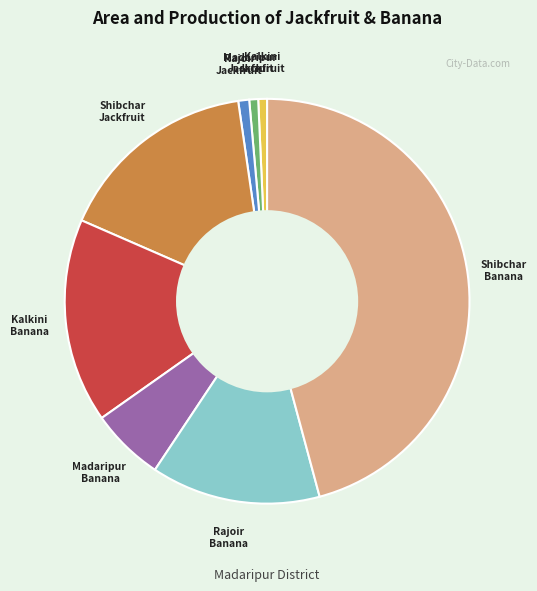

Is there any slice that represents more than half of the pie?

No